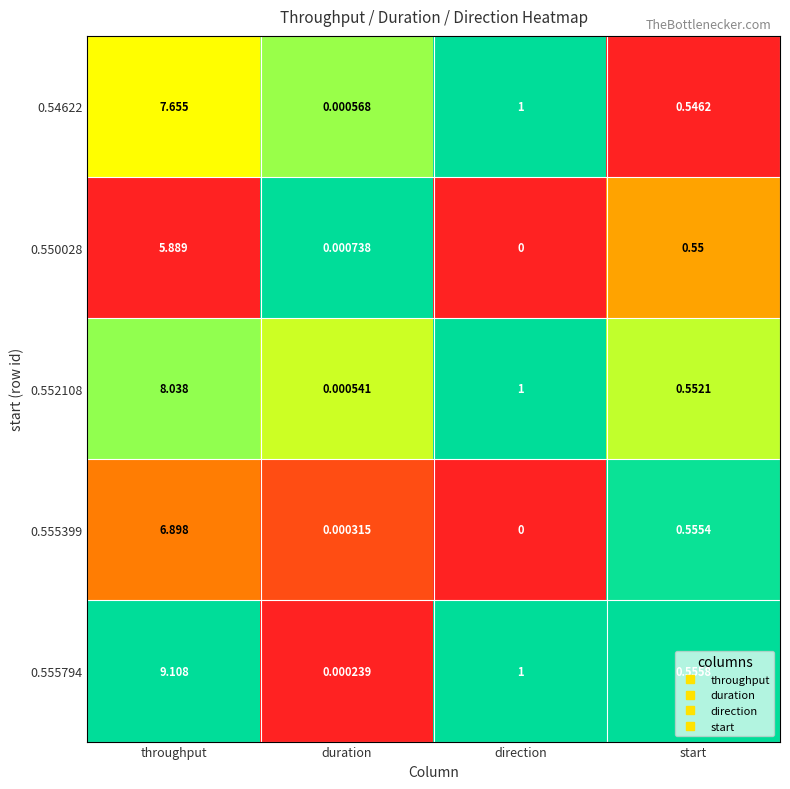

Which series has the largest range (max minus min)?

0.555794